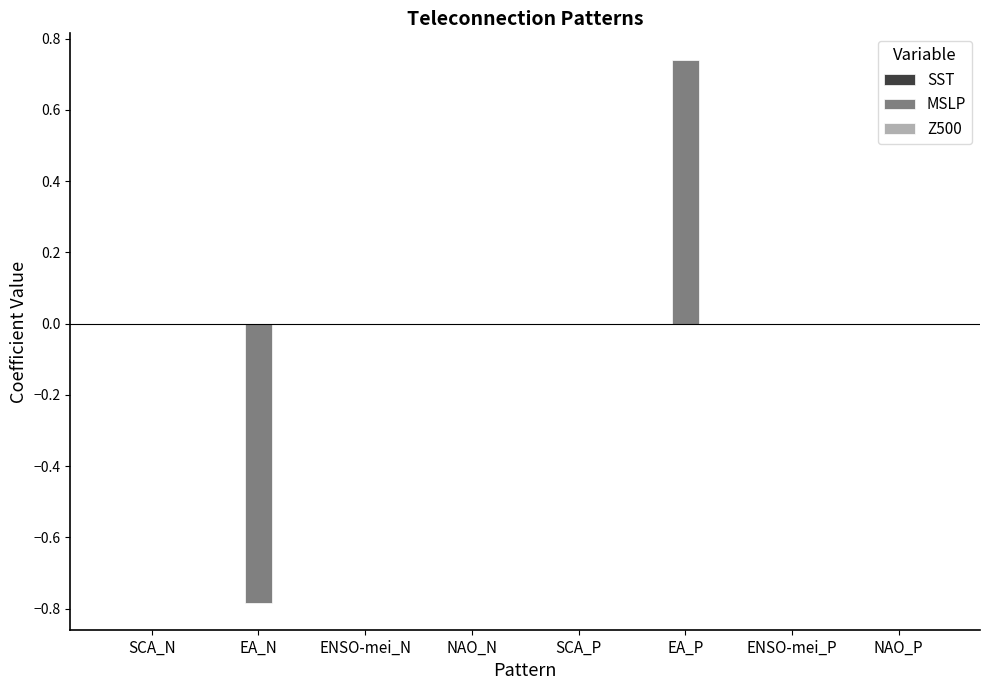

Which has a higher value, ENSO-mei_P or EA_P?

EA_P